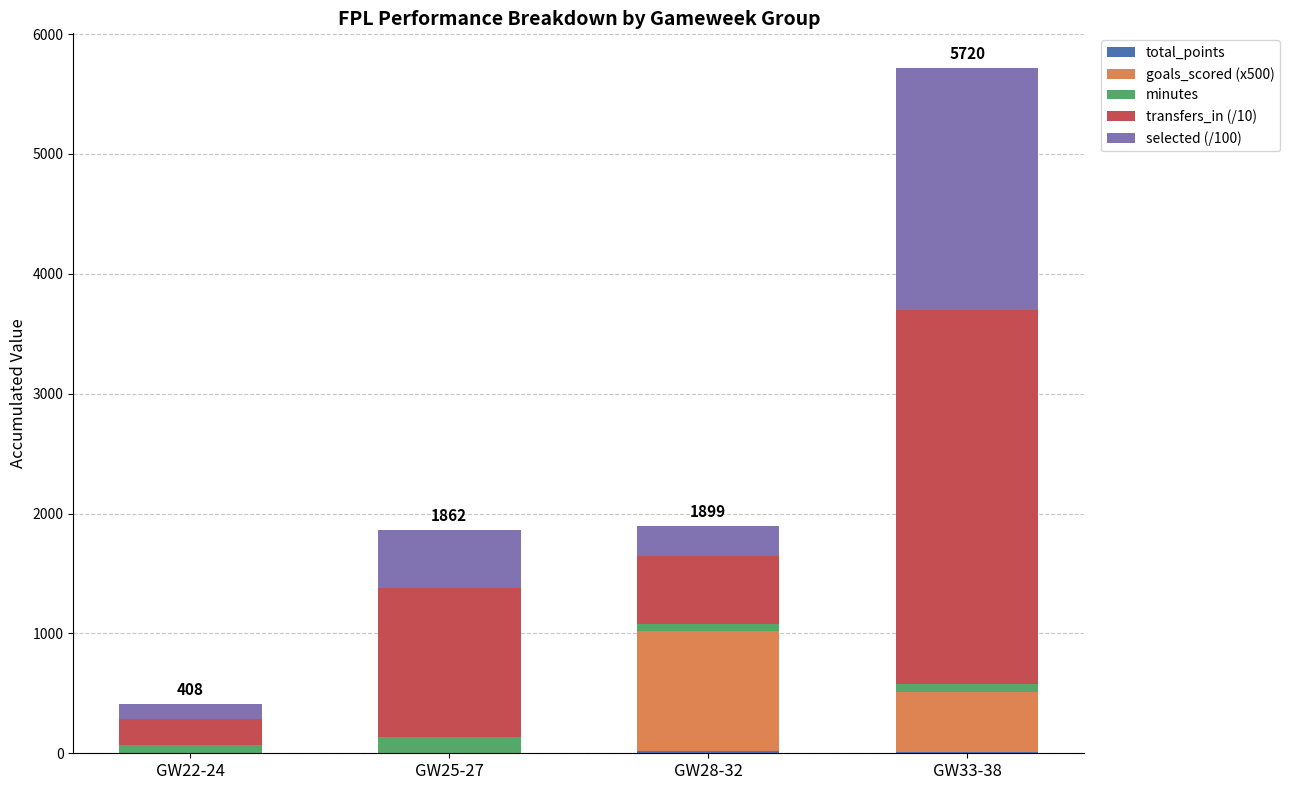

Does the chart contain stacked bars?

Yes